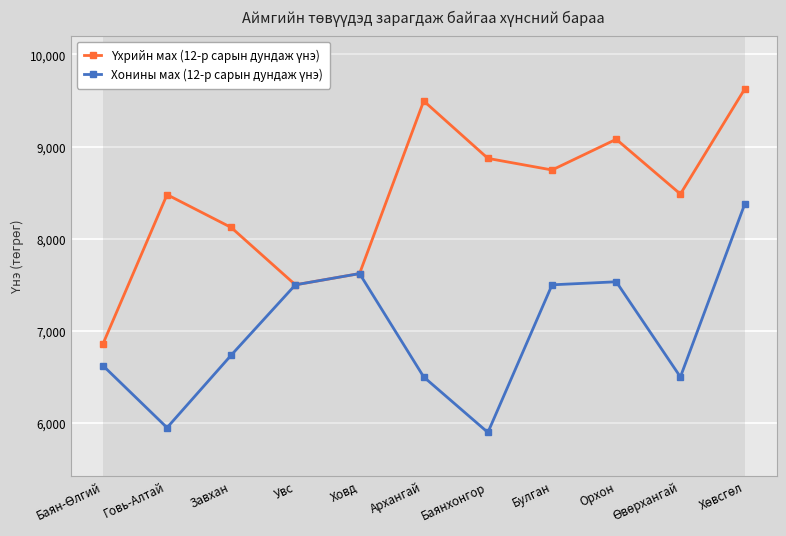

What is the label of the 4th point from the left?

Увс